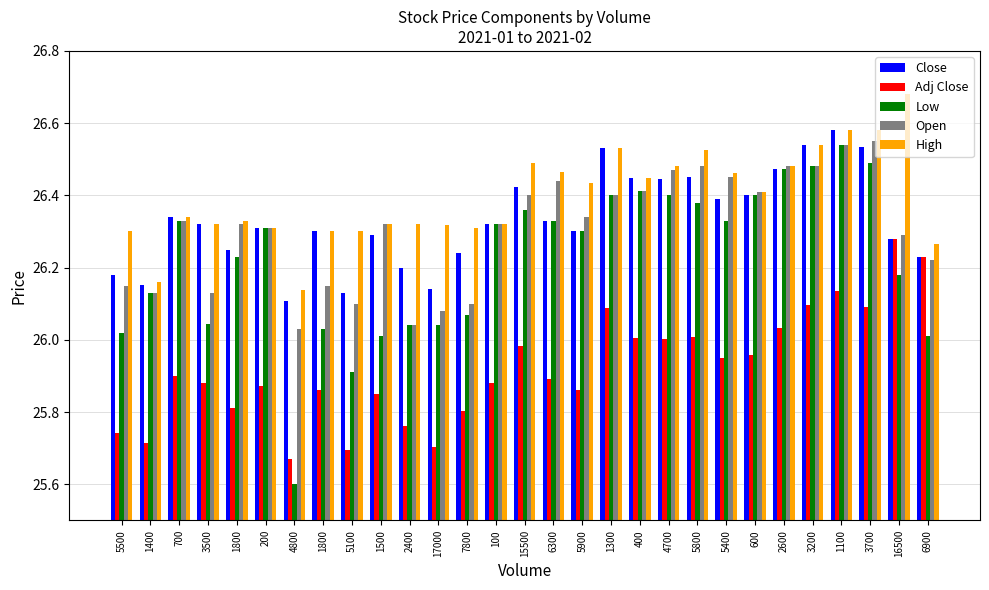

Reading right to left, list all the values displayed in this chart.

Close: 26.2	26.3	26.5	26.6	26.5	26.5	26.4	26.4	26.5	26.4	26.4	26.5	26.3	26.3	26.4	26.3	26.2	26.1	26.2	26.3	26.1	26.3	26.1	26.3	26.2	26.3	26.3	26.2	26.2
Adj Close: 26.2	26.3	26.1	26.1	26.1	26.0	26.0	25.9	26.0	26.0	26.0	26.1	25.9	25.9	26.0	25.9	25.8	25.7	25.8	25.9	25.7	25.9	25.7	25.9	25.8	25.9	25.9	25.7	25.7
Low: 26.0	26.2	26.5	26.5	26.5	26.5	26.4	26.3	26.4	26.4	26.4	26.4	26.3	26.3	26.4	26.3	26.1	26.0	26.0	26.0	25.9	26.0	25.6	26.3	26.2	26.0	26.3	26.1	26.0
Open: 26.2	26.3	26.5	26.5	26.5	26.5	26.4	26.5	26.5	26.5	26.4	26.4	26.3	26.4	26.4	26.3	26.1	26.1	26.0	26.3	26.1	26.1	26.0	26.3	26.3	26.1	26.3	26.1	26.1
High: 26.3	26.7	26.6	26.6	26.5	26.5	26.4	26.5	26.5	26.5	26.4	26.5	26.4	26.5	26.5	26.3	26.3	26.3	26.3	26.3	26.3	26.3	26.1	26.3	26.3	26.3	26.3	26.2	26.3